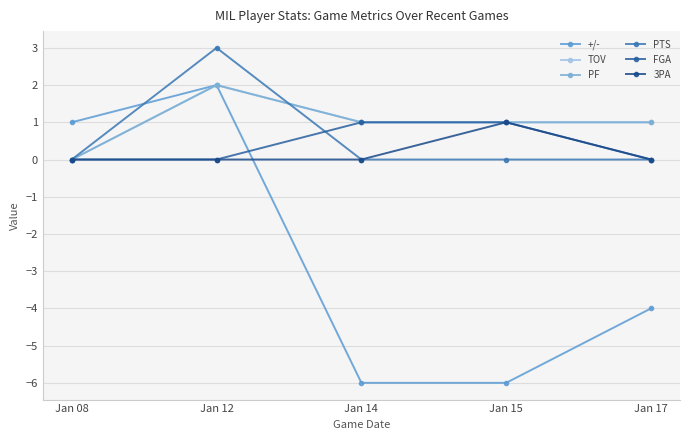

At which label does PF first exceed 1?

Jan 12